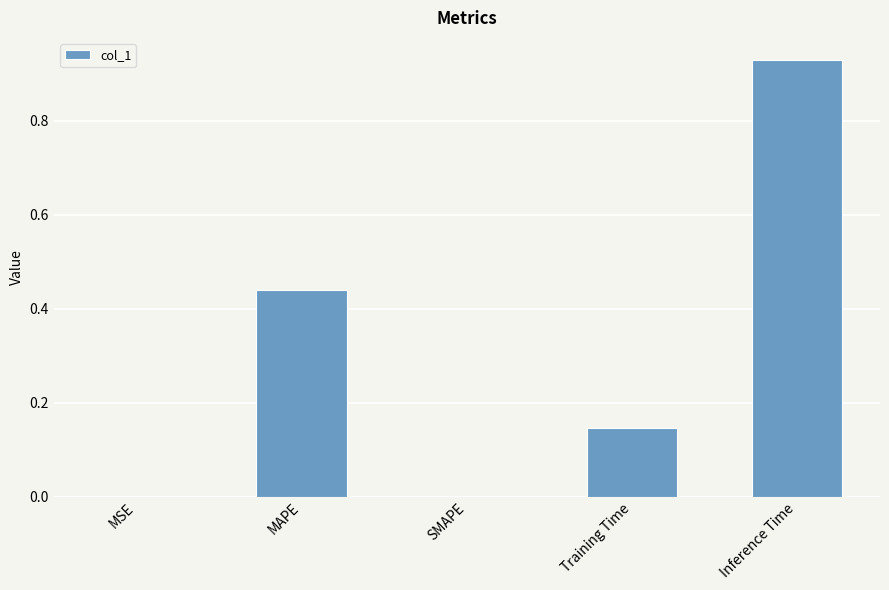

What is the average value?

0.3